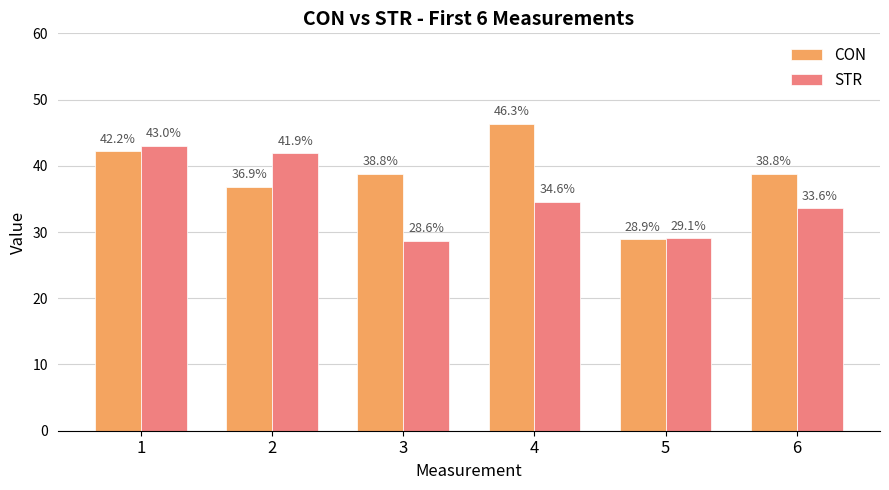

What is the sum of the STR values at 2 and 1?

84.9